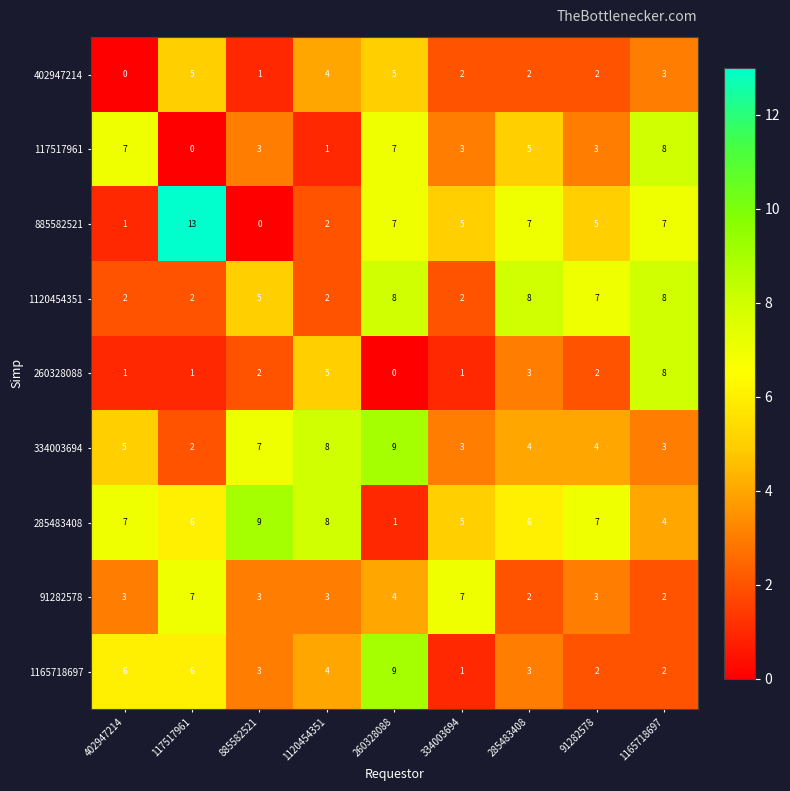

Is it true that 117517961 equals 11 at 1165718697?

False